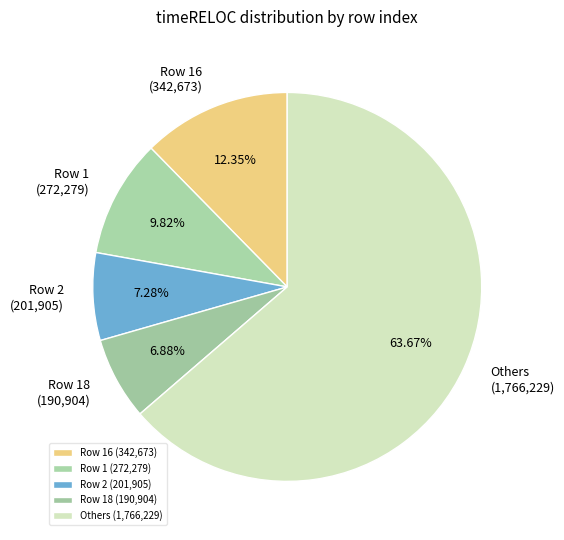

Which slice represents more than half of the pie?

Others (1,766,229)